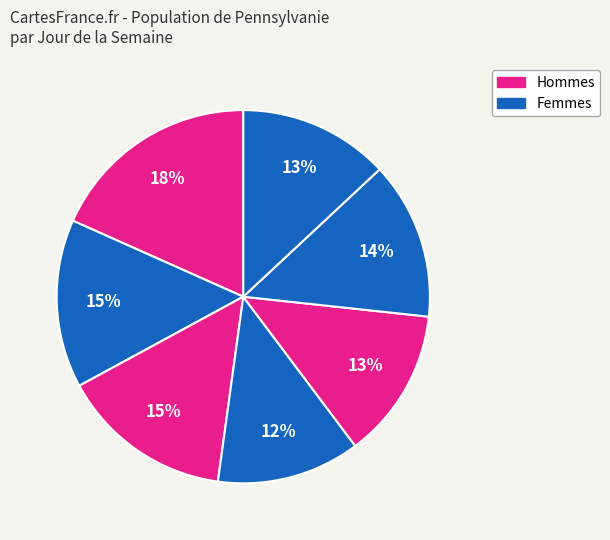

How many slices are in this pie chart?

7